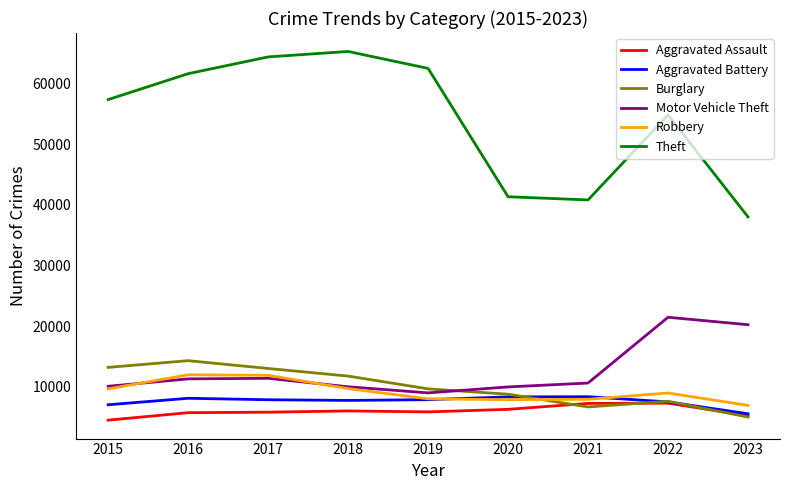

Is the value of Motor Vehicle Theft at 2016 greater than the value of Burglary at 2020?

Yes